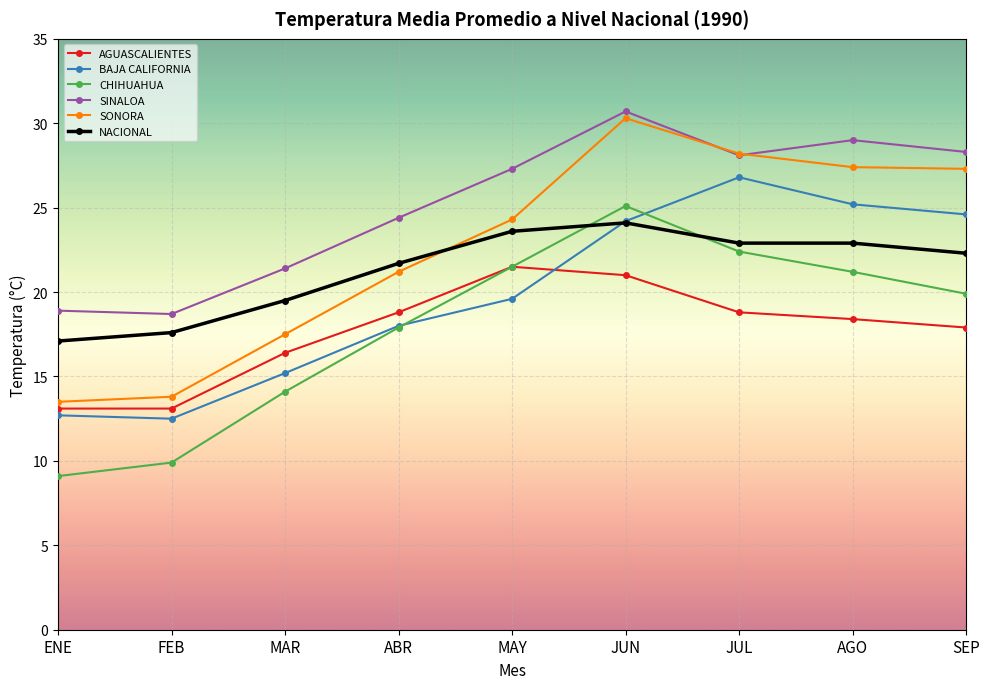

What position from the right is ABR?

6